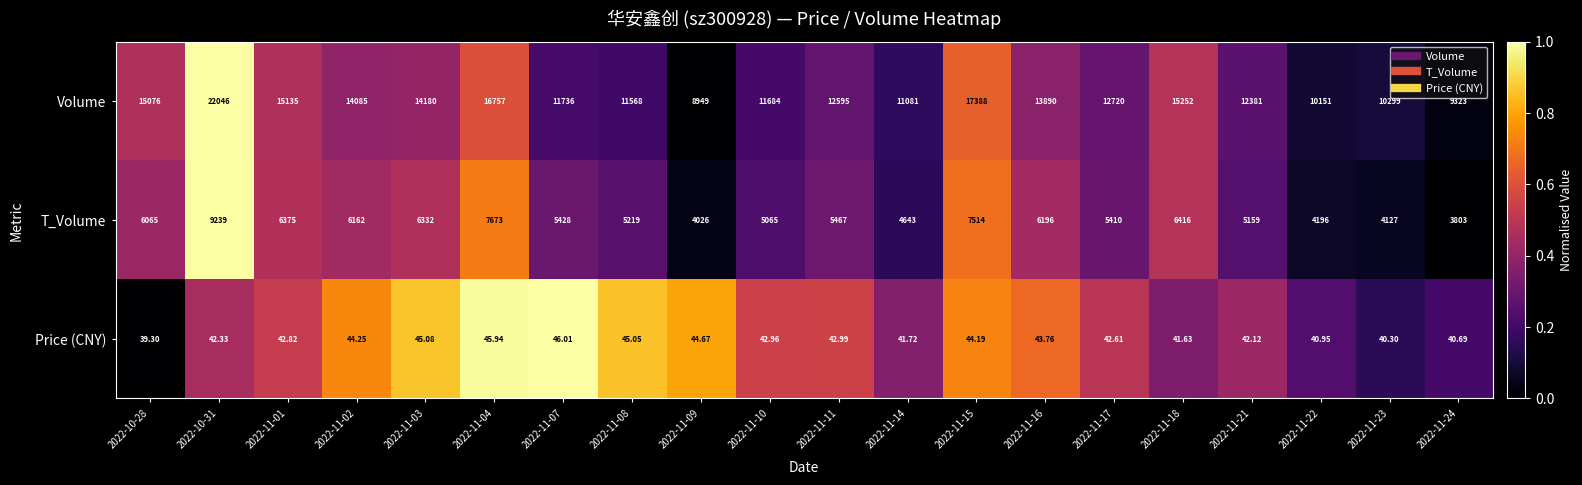

Which series has the largest total across all categories?

Volume